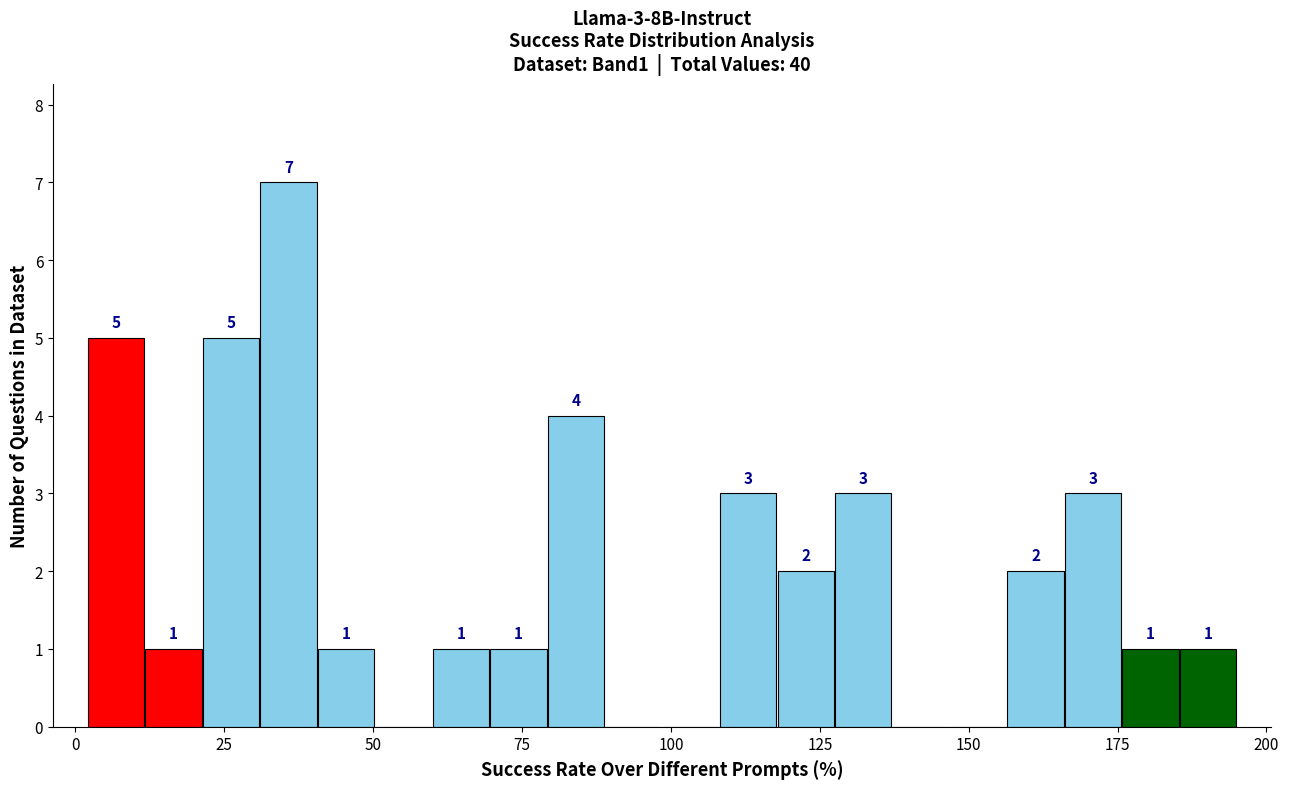

Read against the x-axis, roughly where is the centre of the tallest bar?

35